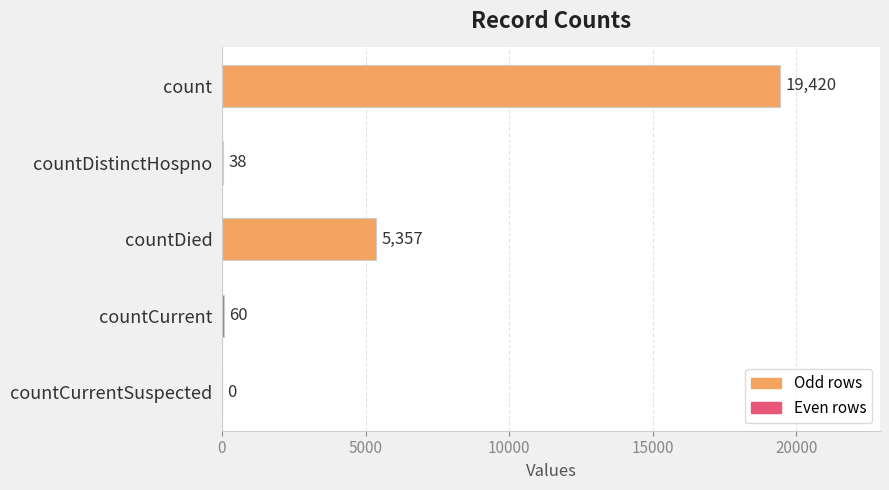

How many series are shown in this chart?

1